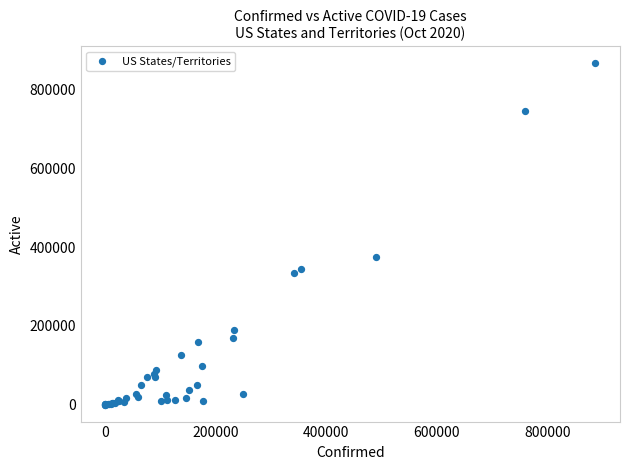

What Y value in the scatter plot is closest to 433345?

374584